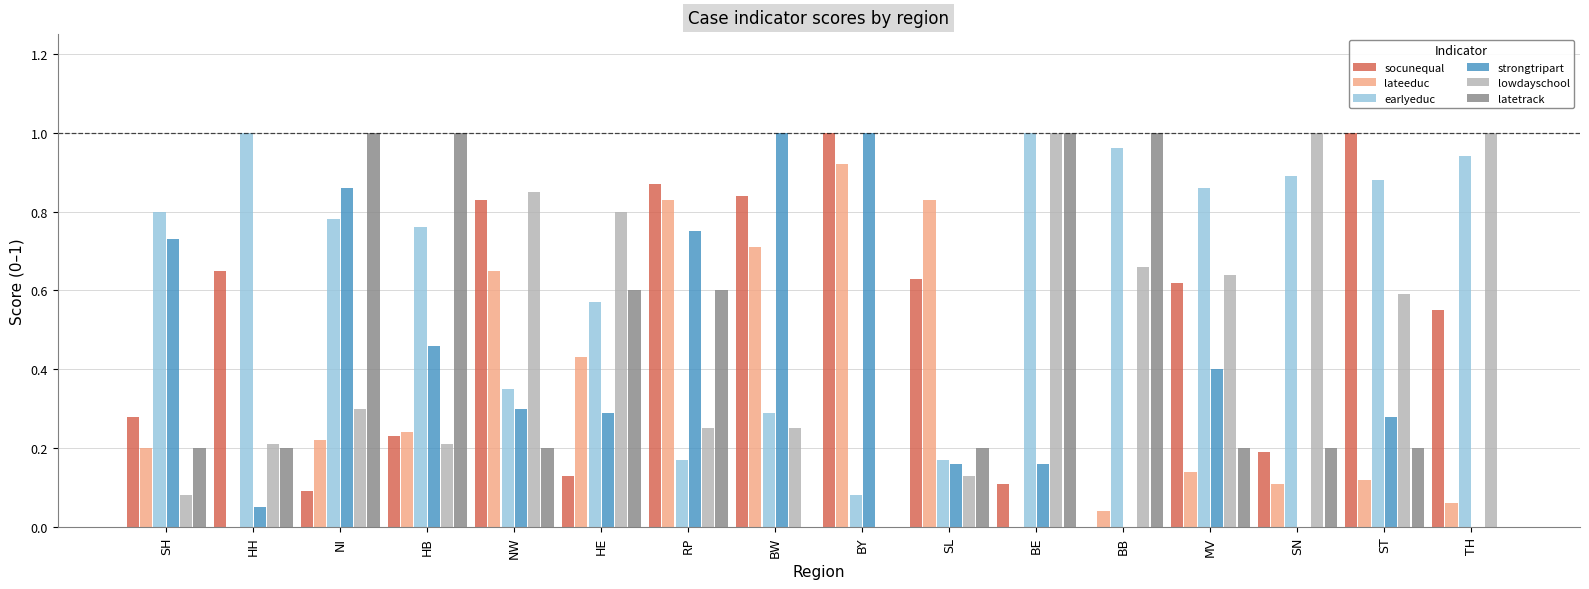

What are all the series names shown in the legend?

socunequal, lateeduc, earlyeduc, strongtripart, lowdayschool, latetrack